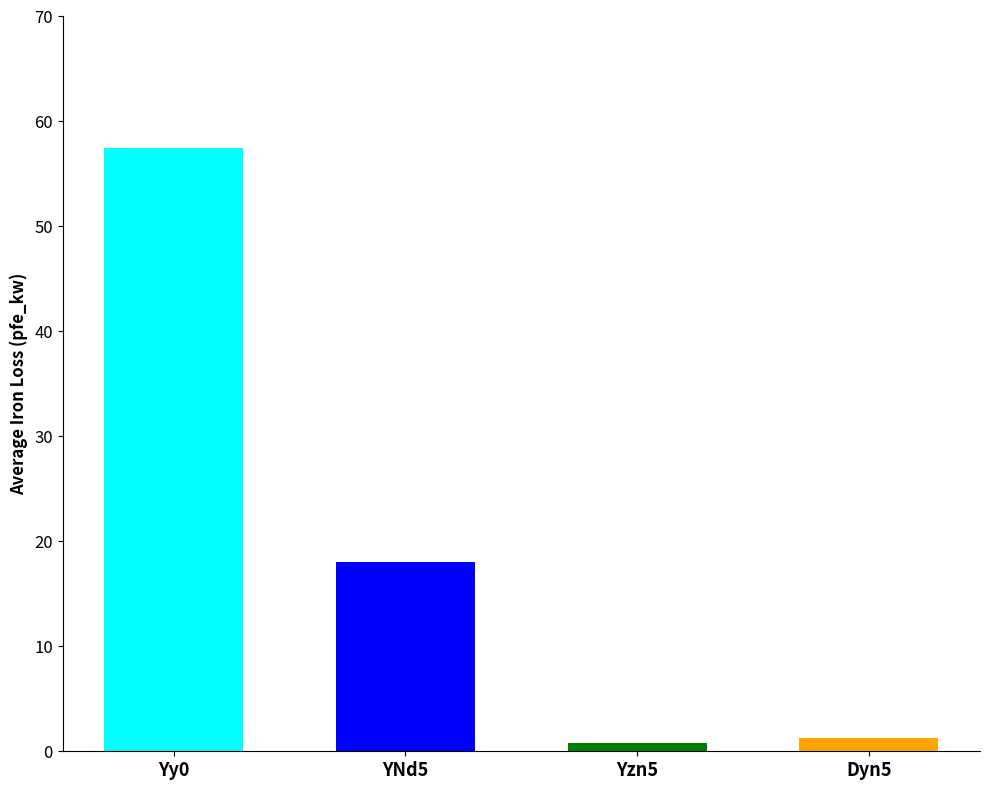

Where does the data first go above 14?

Yy0